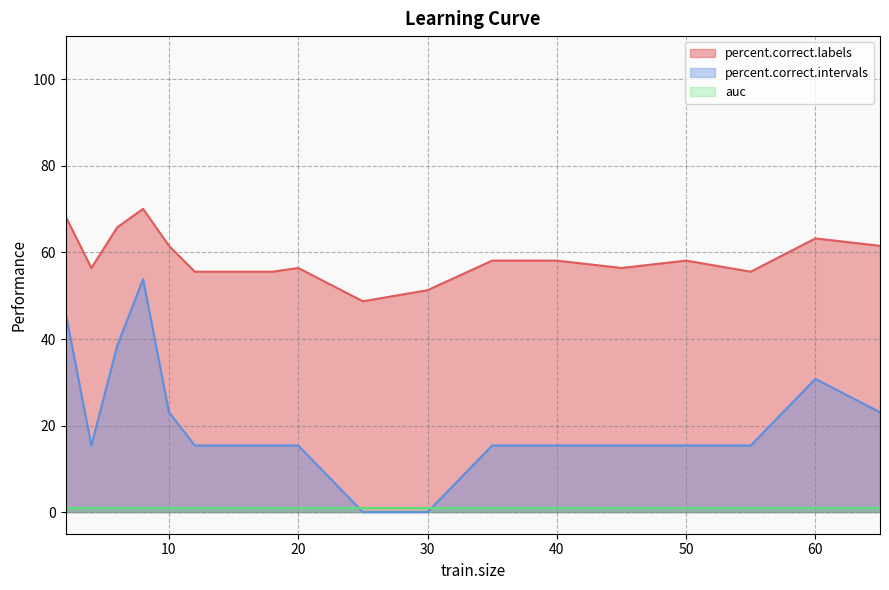

True or false: percent.correct.intervals and percent.correct.labels cross at least once.

False